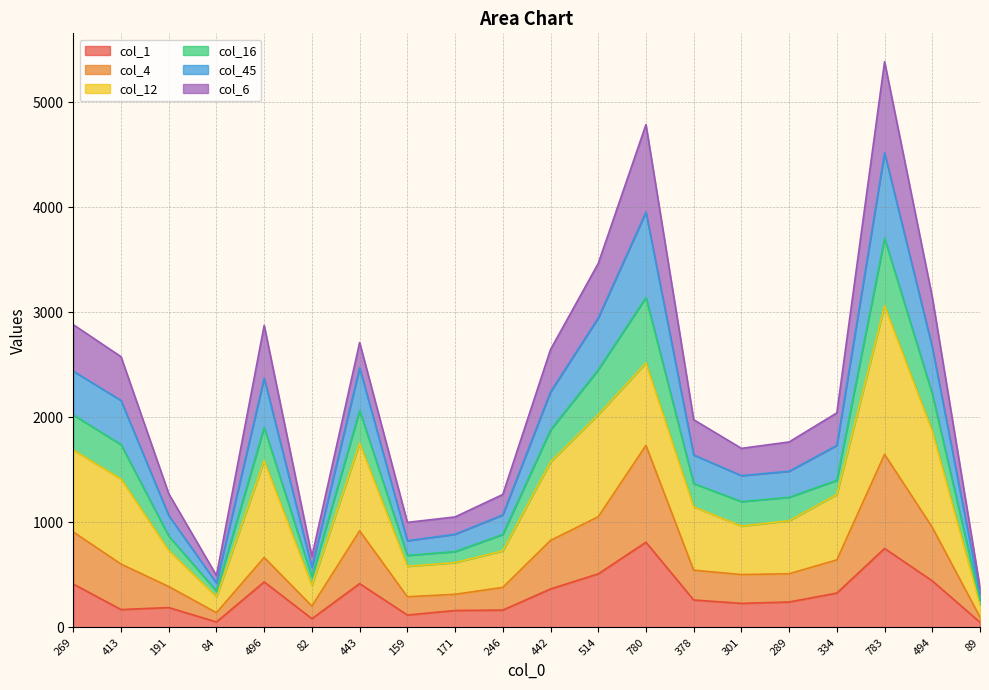

True or false: col_1 and col_4 cross at least once.

False